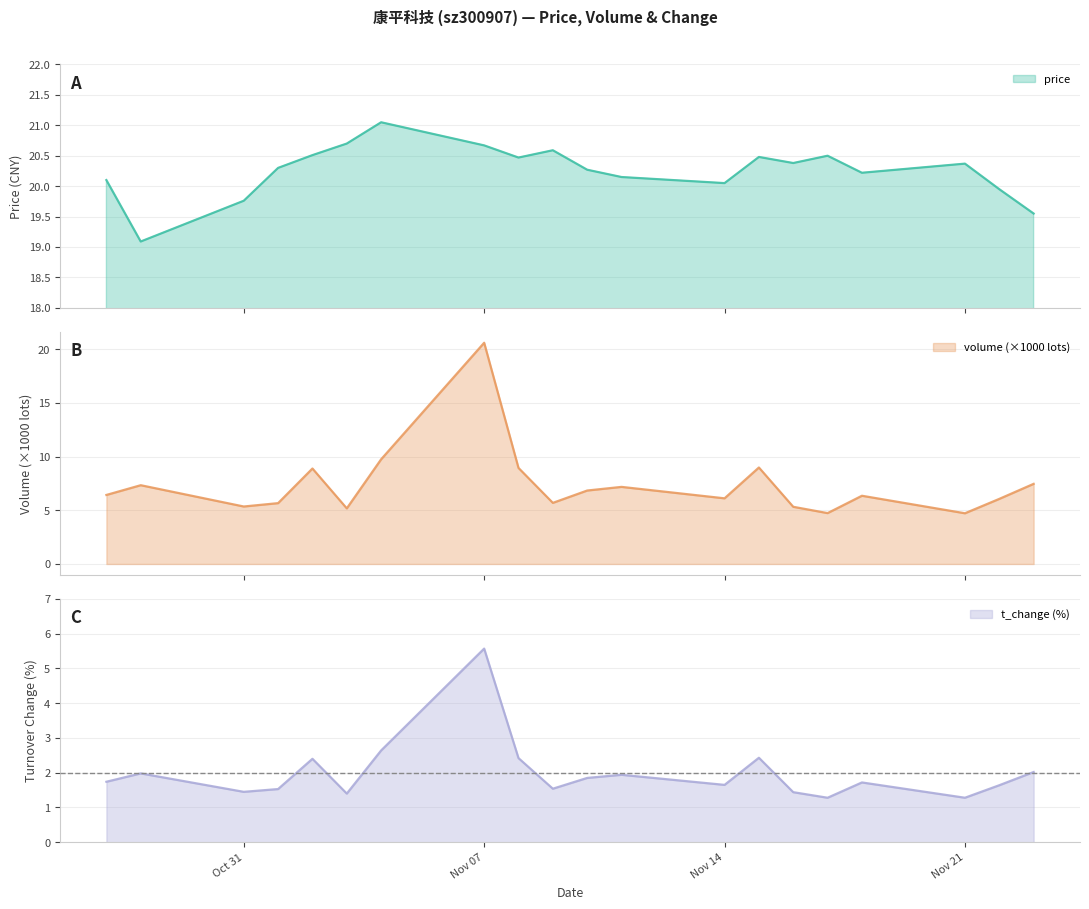

List the series in order of their peak value, lowest first.

t_change, volume, price